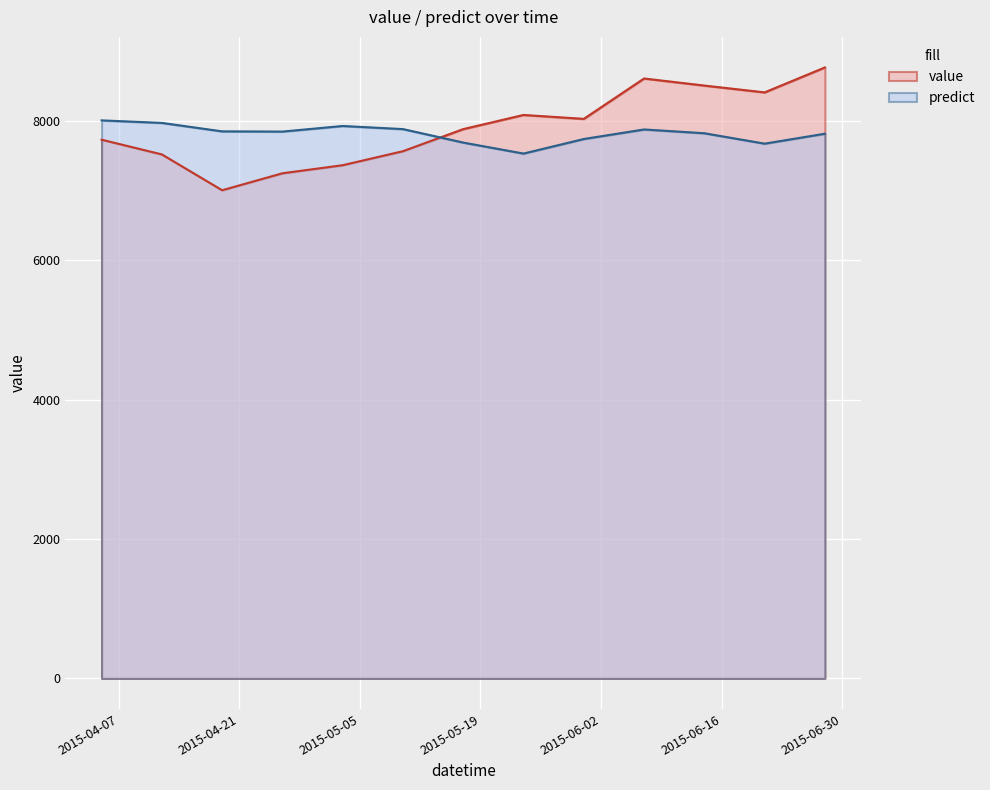

Between which two adjacent categories do value and predict first intersect?

2015-05-10 and 2015-05-17